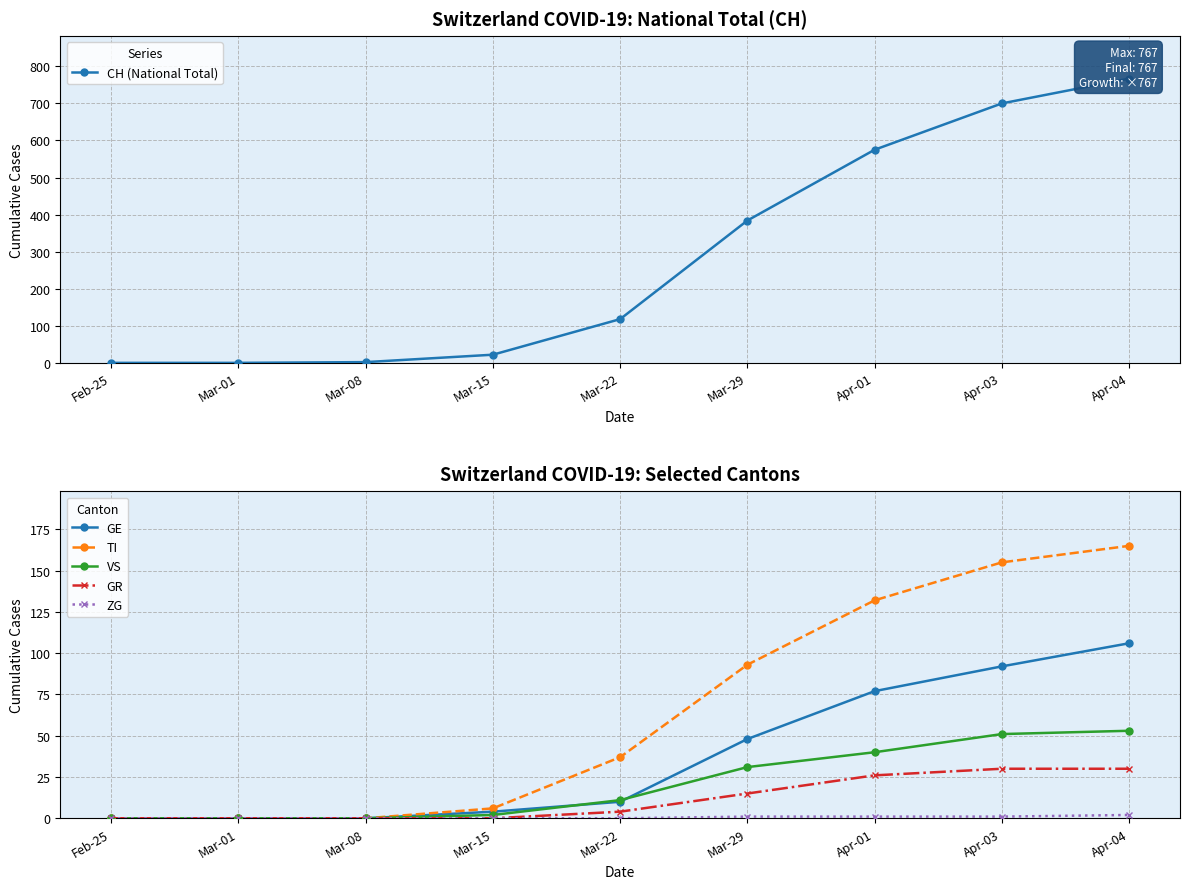

What is the sum of all VS values?

188